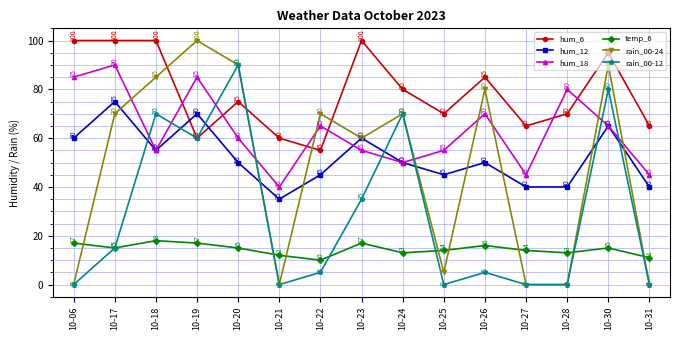

The value of hum_12 at 10-23 is 25. True or false?

False